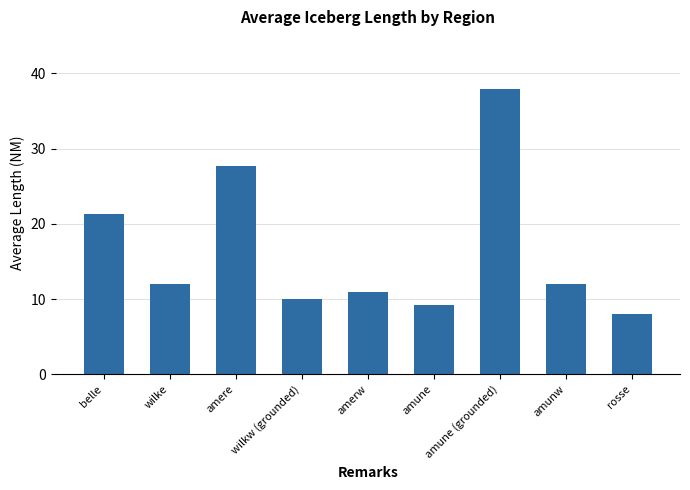

What is the label of the 8th bar from the left?

amunw